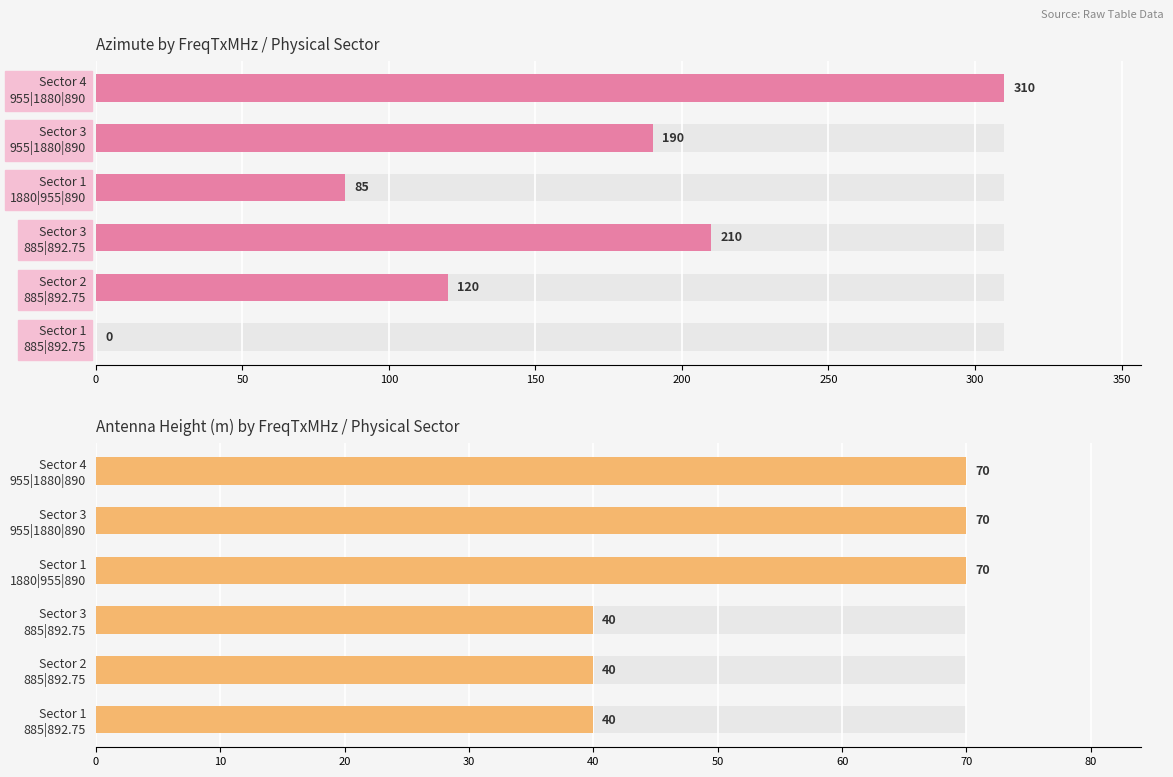

Reading left to right, list all the values displayed in this chart.

Azimute: 0	120	210	85	190	310
AlturaAntena: 40	40	40	70	70	70